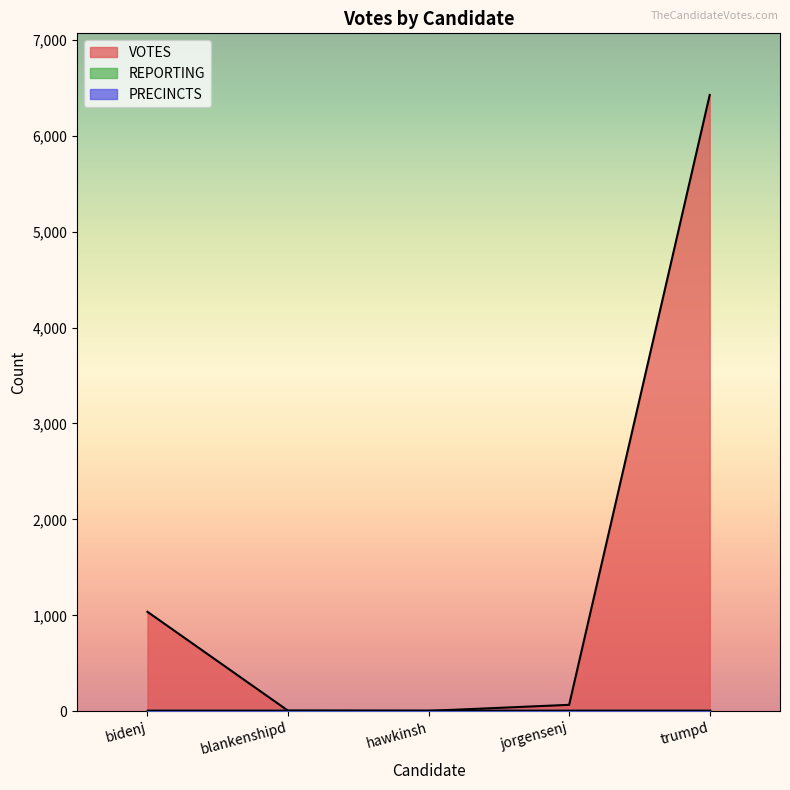

What is the difference between the second highest and minimum values in the VOTES series?

1033